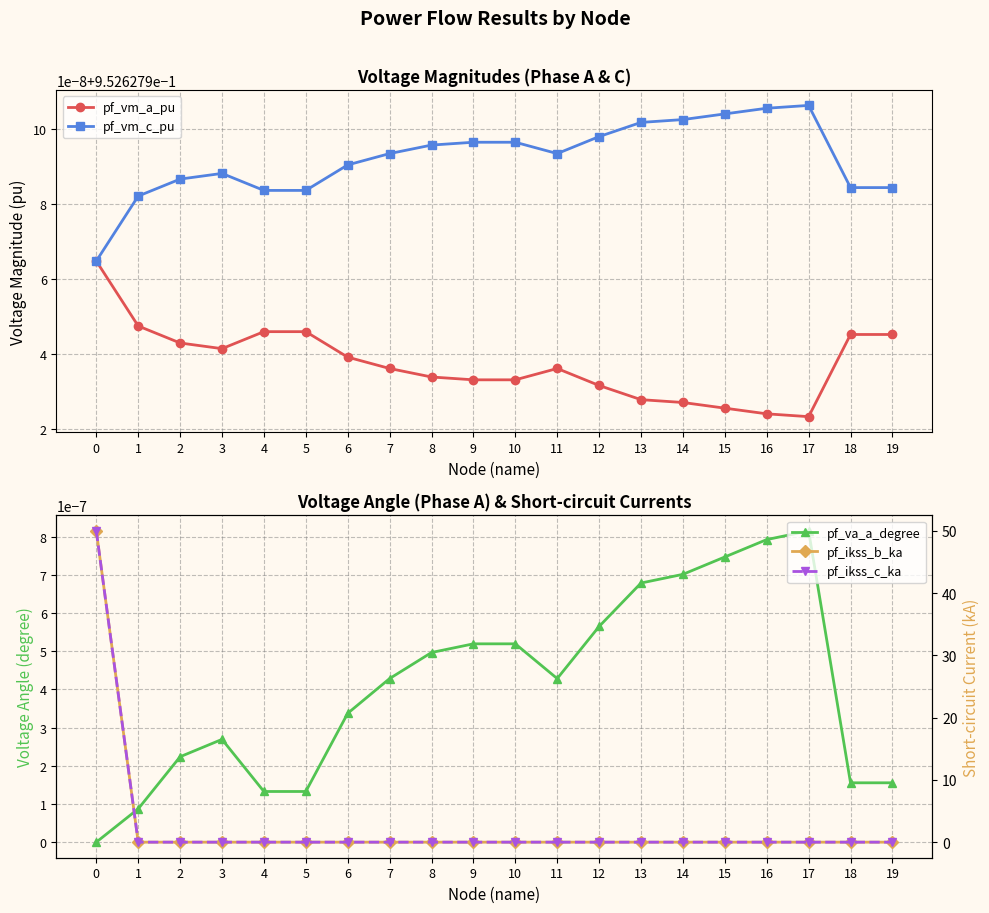

True or false: pf_vm_c_pu has a value of 0.4 at 1.

False